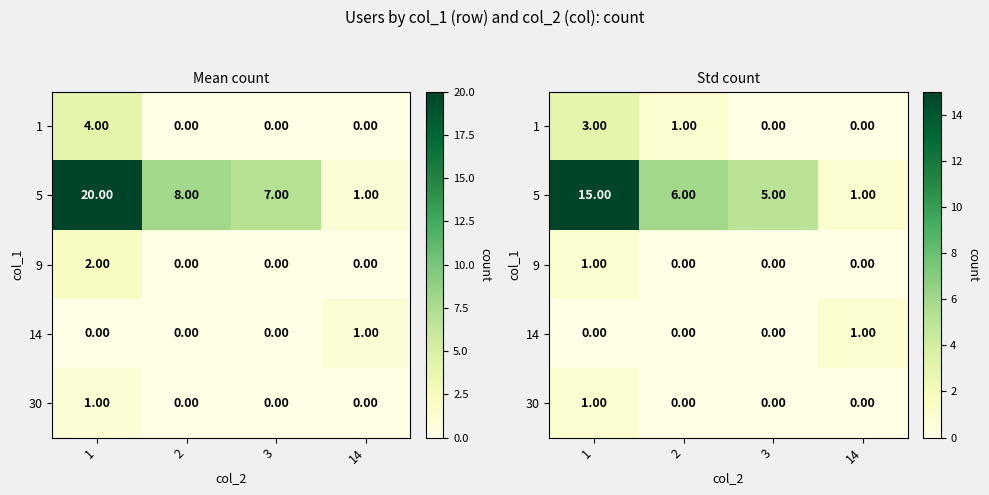

At which label does 9 reach its peak?

1